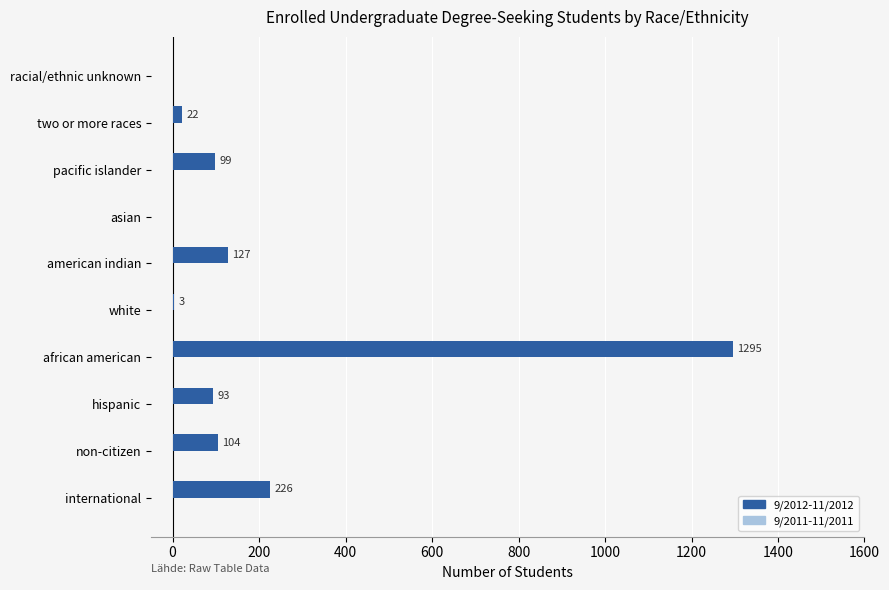

Where is the data nearest to the value 647?

international